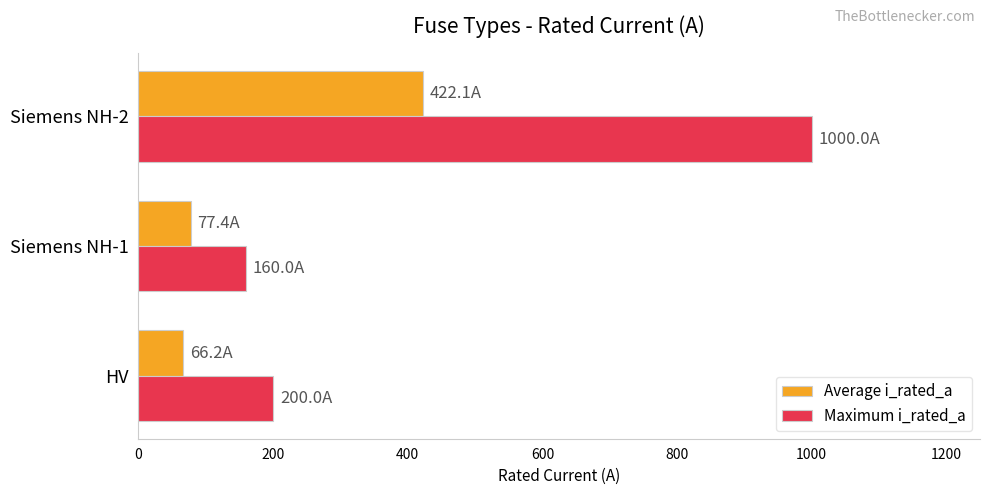

List the labels in order of Average i_rated_a value, largest first.

Siemens NH-2, Siemens NH-1, HV